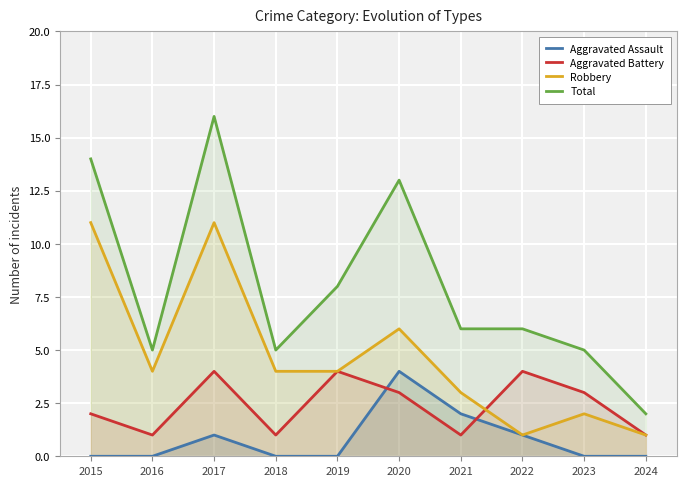

Rank the series at 2020 from lowest to highest value.

Aggravated Battery, Aggravated Assault, Robbery, Total